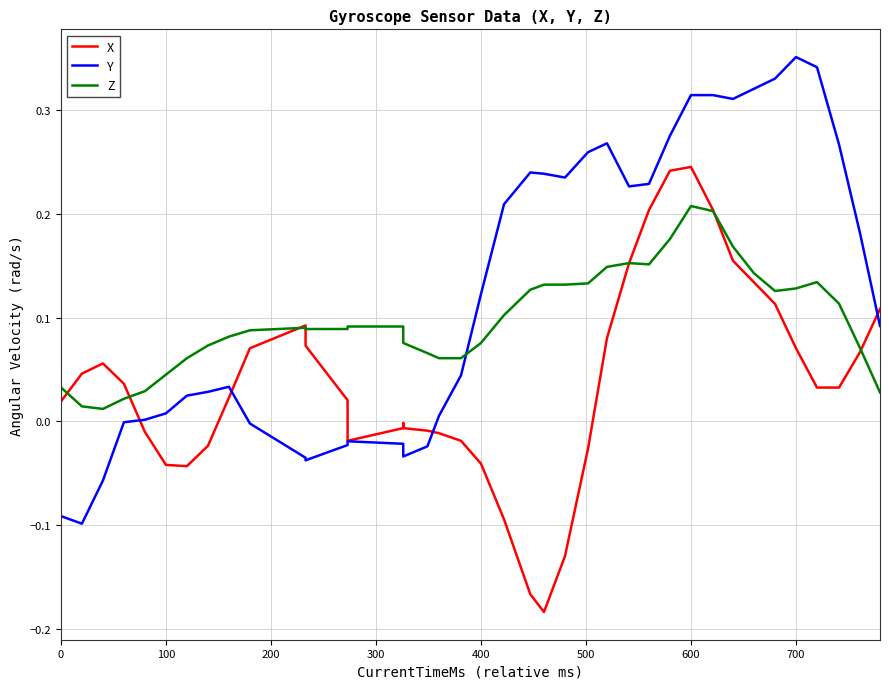

How many lines are shown in the chart?

3